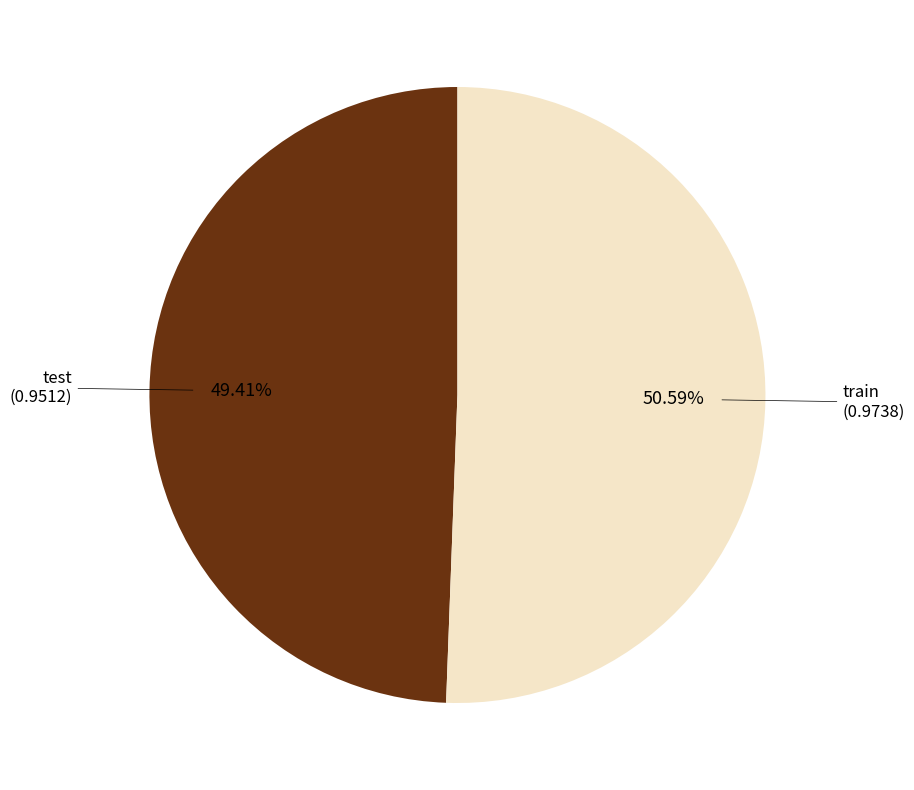

What percentage is the test slice, to the nearest percent?

49%